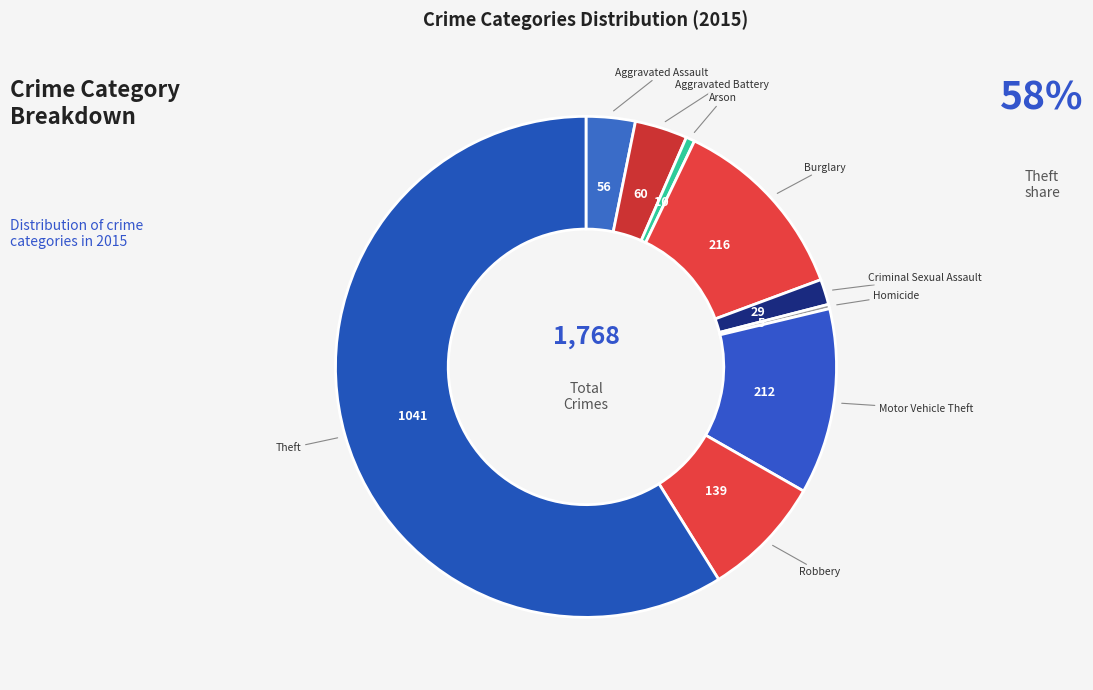

What is the majority slice?

Theft